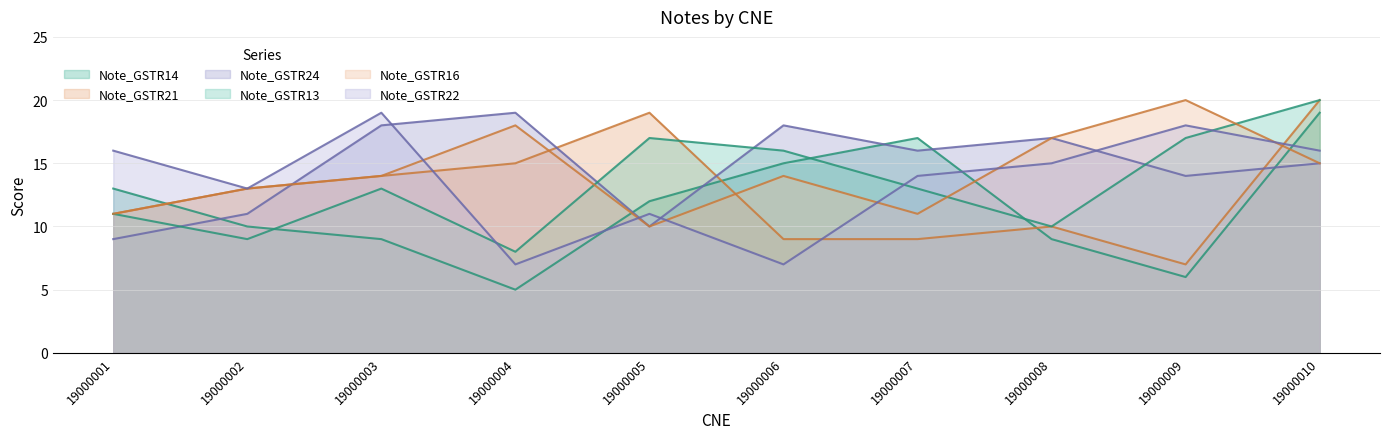

Does the chart display data point markers on the line(s)?

No